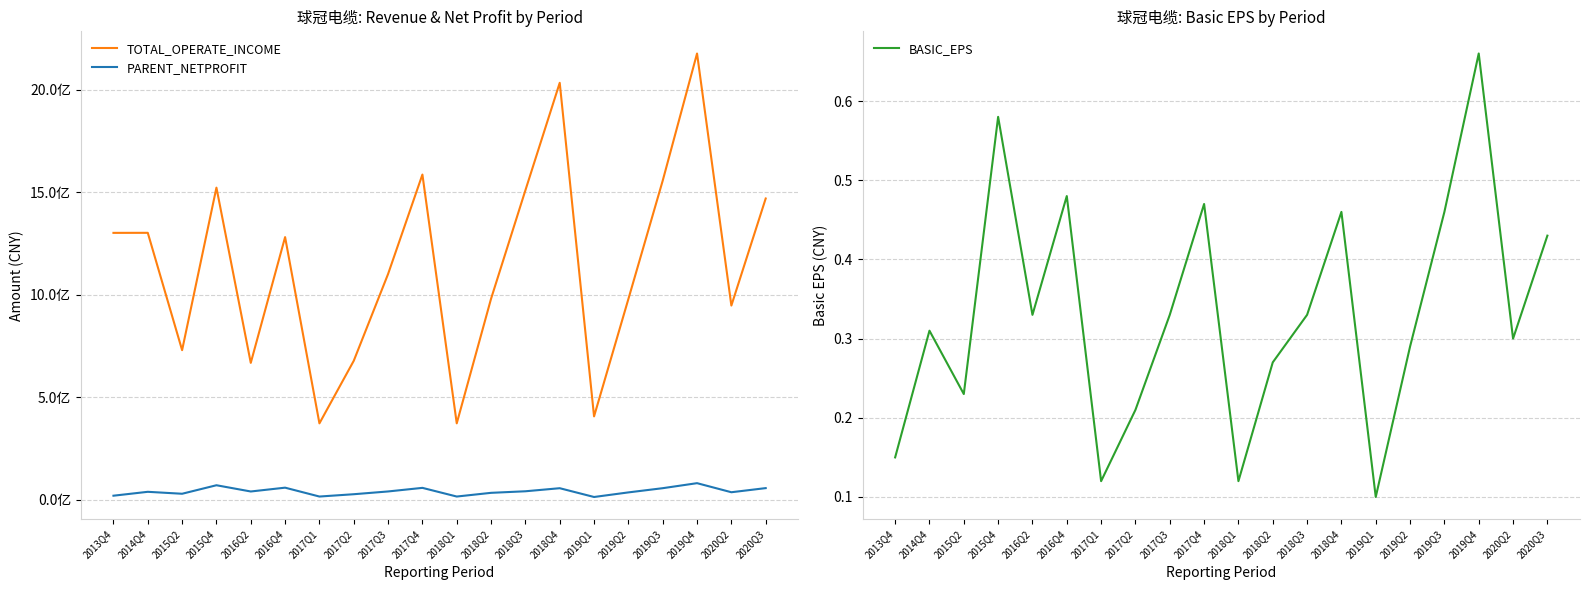

Is it true that TOTAL_OPERATE_INCOME equals 1508633924.2 at 2018Q3?

True